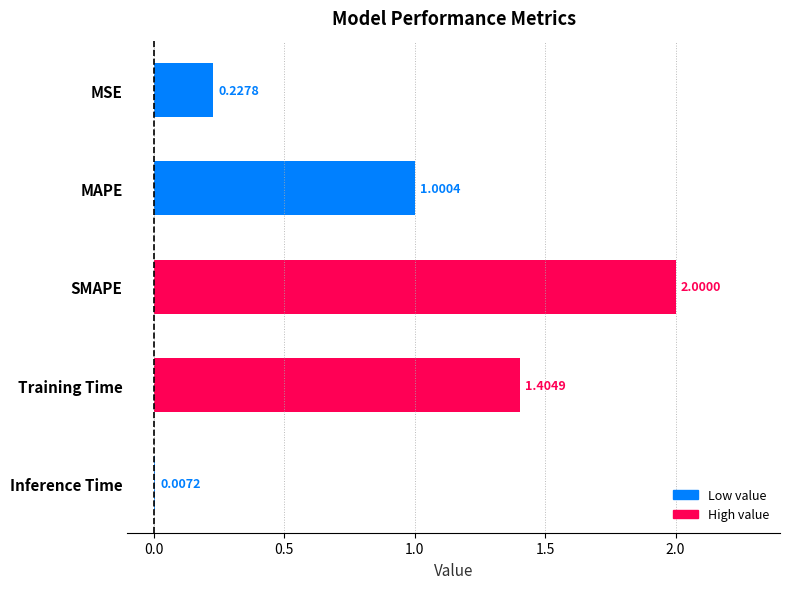

How many distinct data groups are displayed?

1